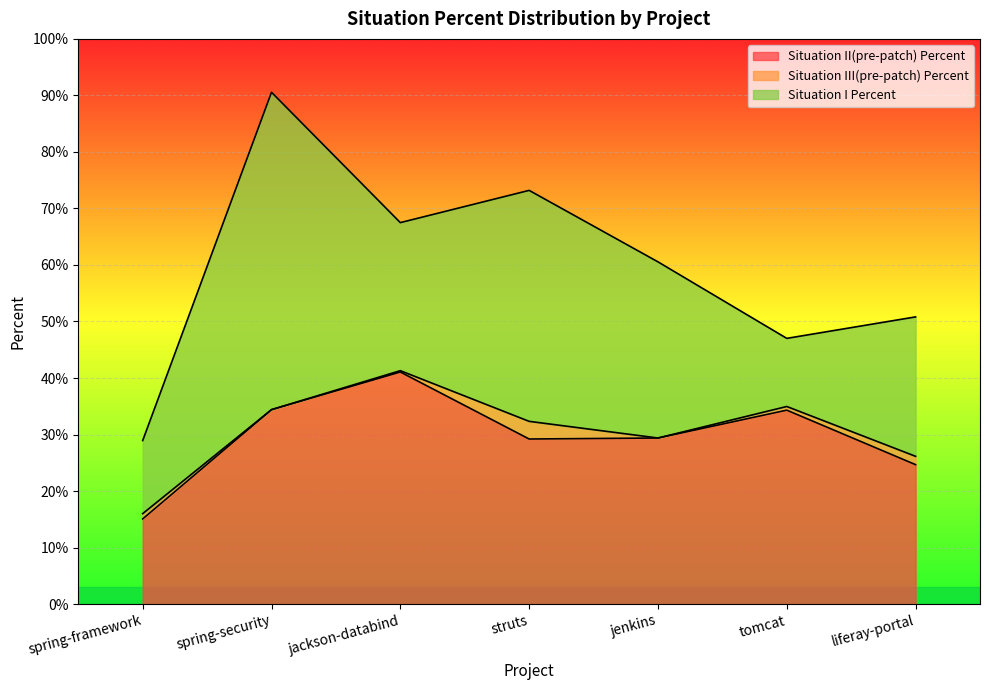

What is the difference between the maximum and minimum values in the Situation II(pre-patch) Percent series?

0.3